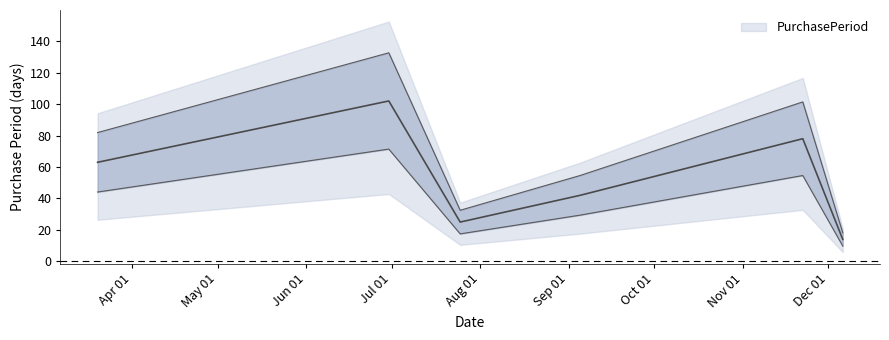

Reading left to right, what are all the values shown in this chart?

63	102	25	42	78	14